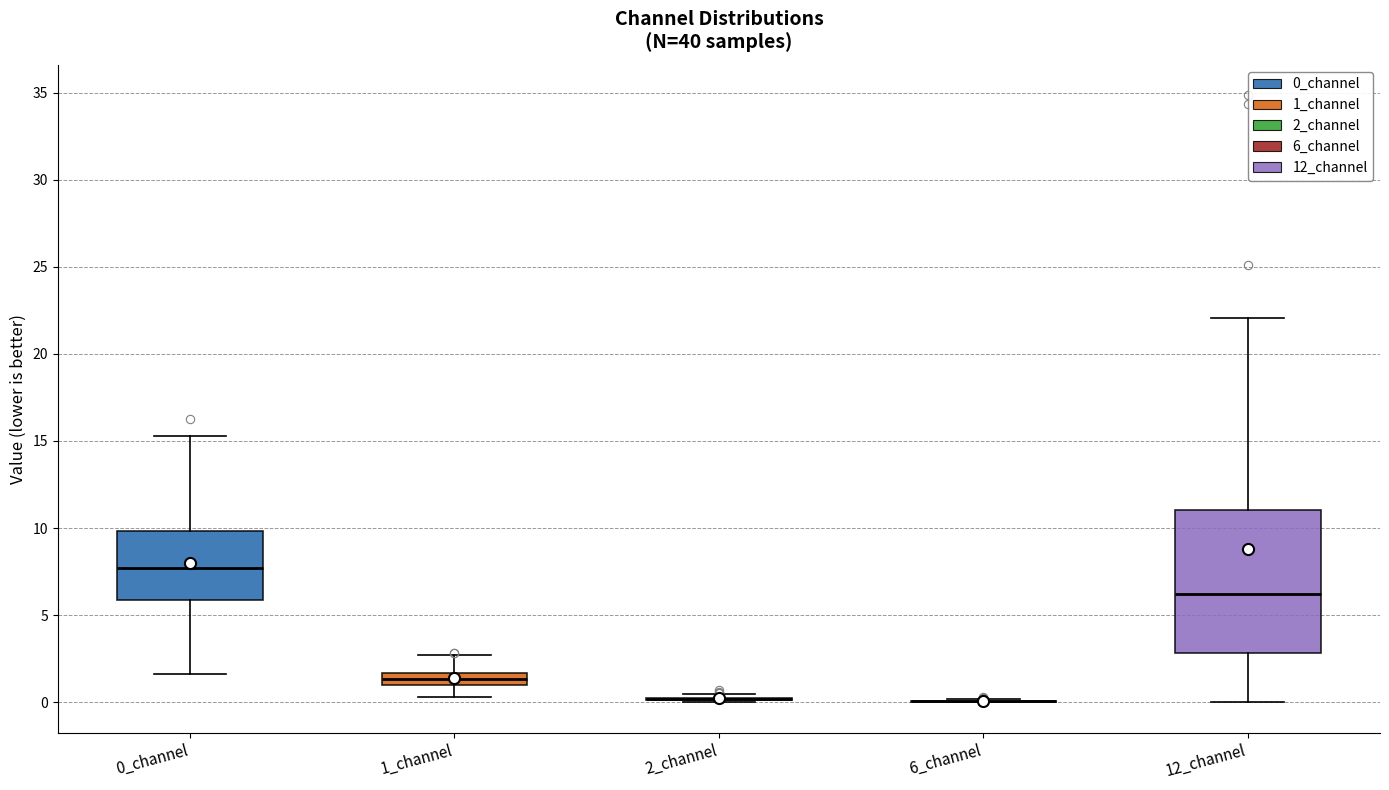

Comparing the boxes themselves (not the whiskers), which one is the tallest?

12_channel